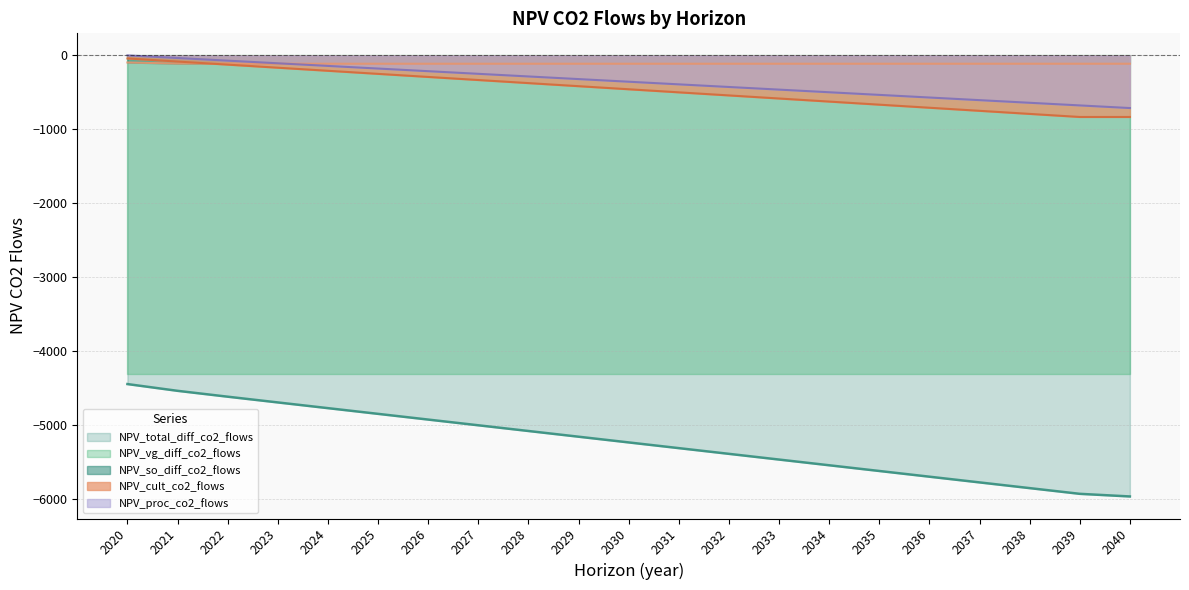

Is the value of NPV_total_diff_co2_flows at 2037 greater than the value of NPV_so_diff_co2_flows at 2034?

No